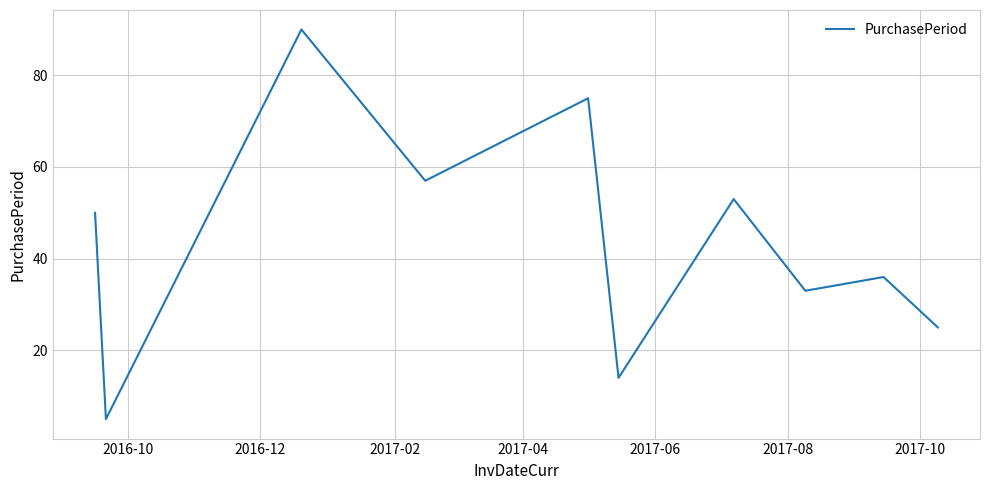

What is the difference between the maximum and minimum values?

85